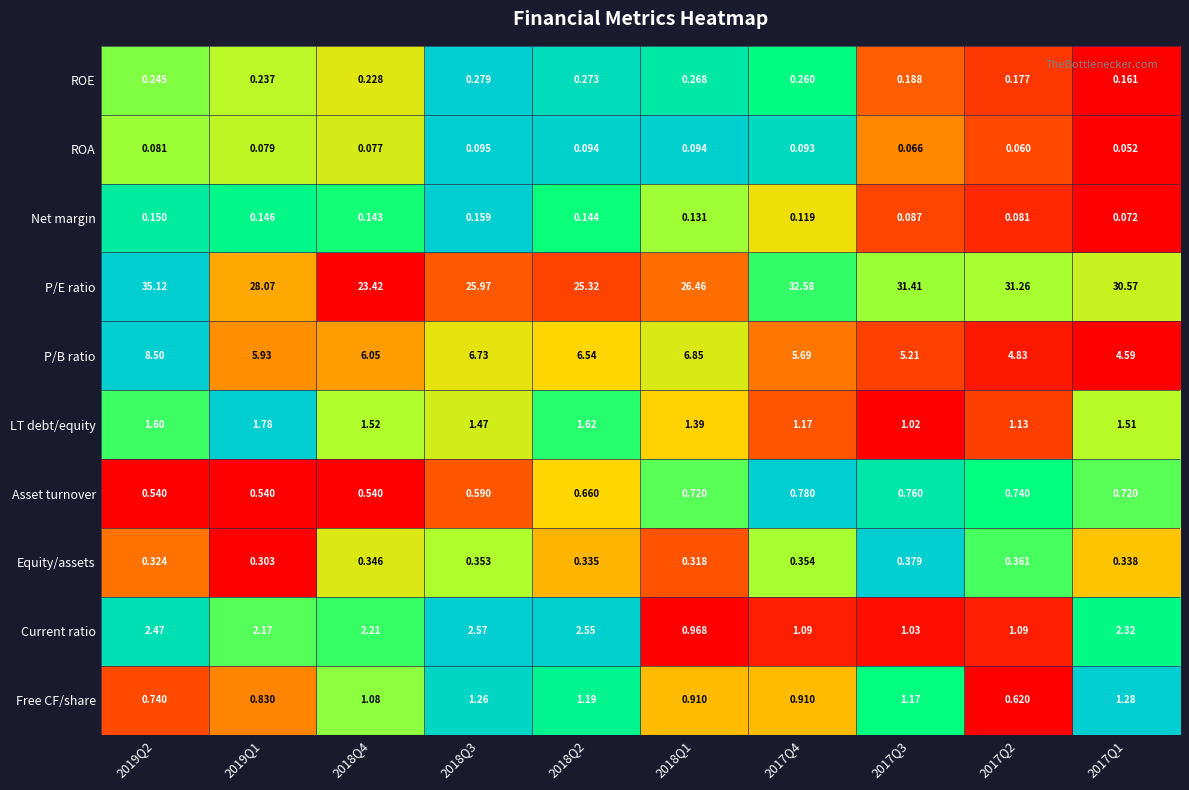

Which series has the widest spread of values?

P/E ratio